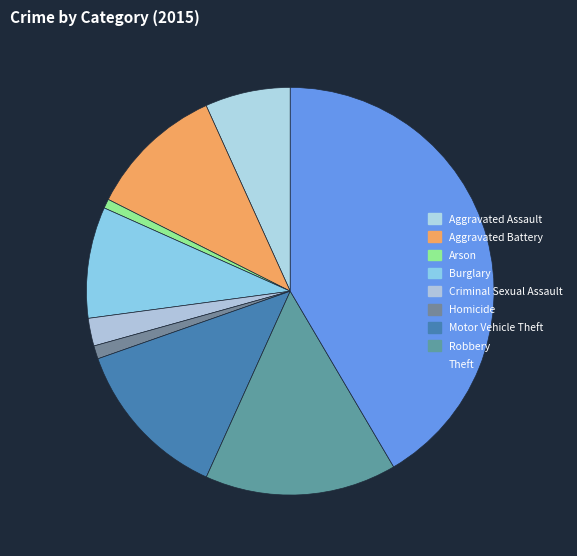

How many slices are in this pie chart?

9